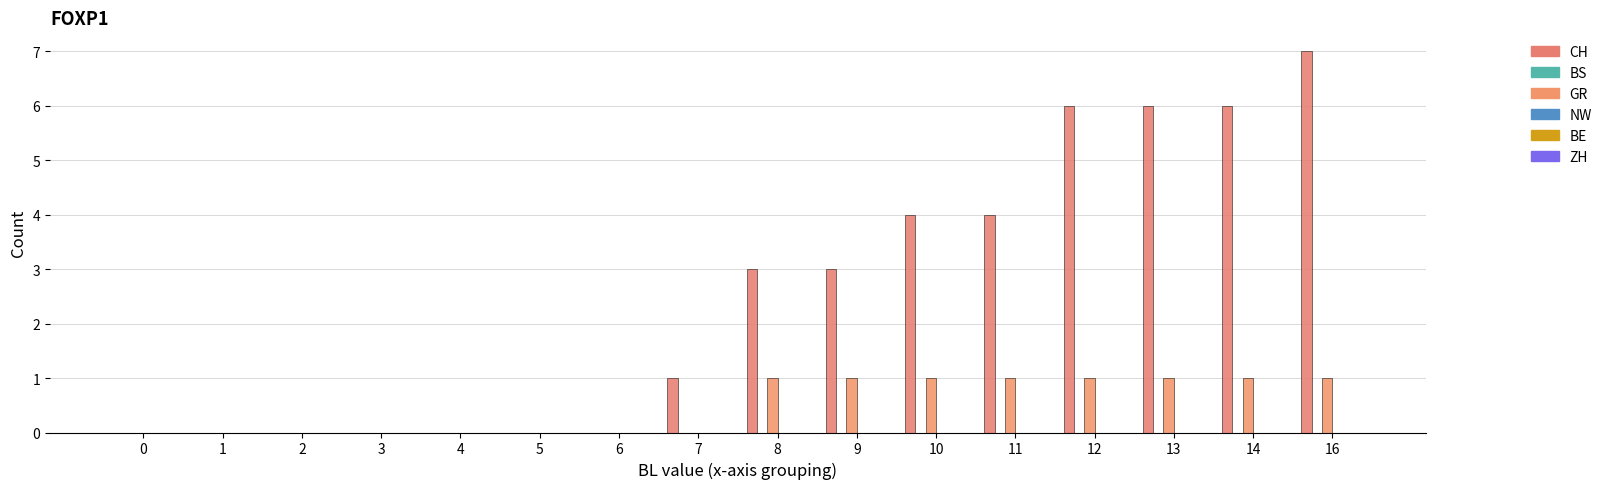

True or false: GR has a value of 1 at 14.

True